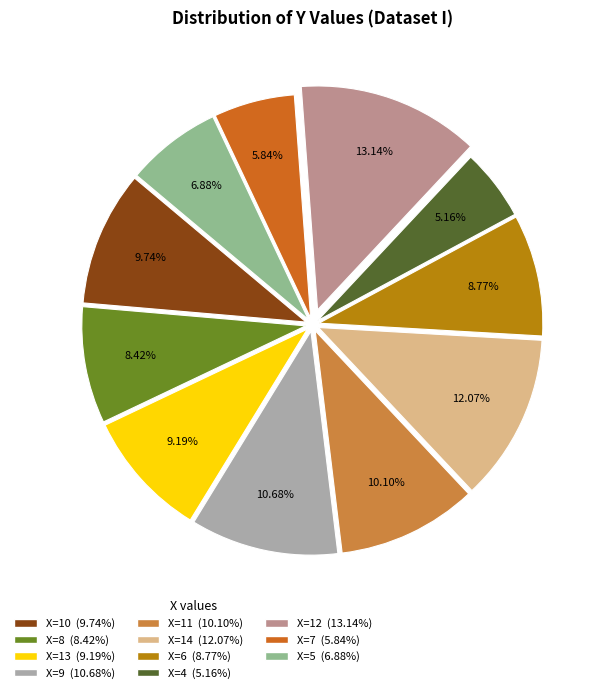

Is there a majority slice in this chart?

No